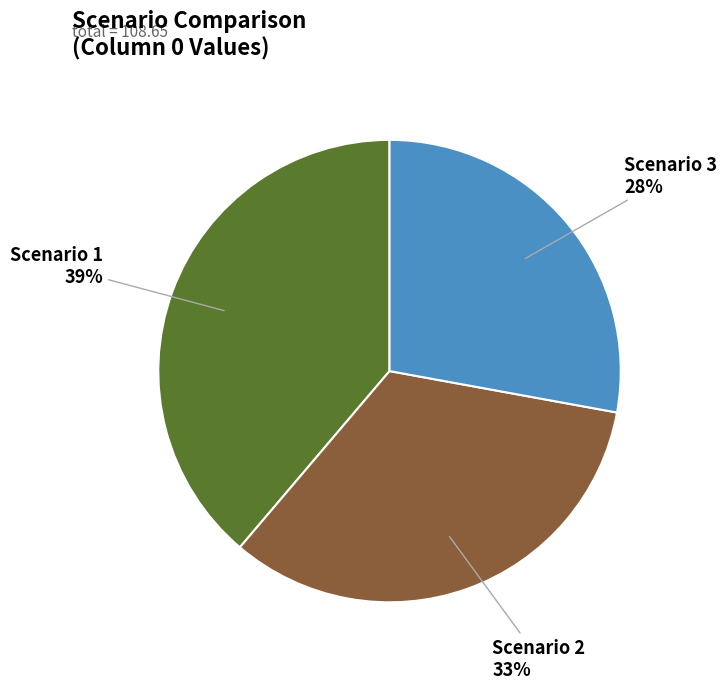

Does Scenario 1 represent more than half of the total?

No